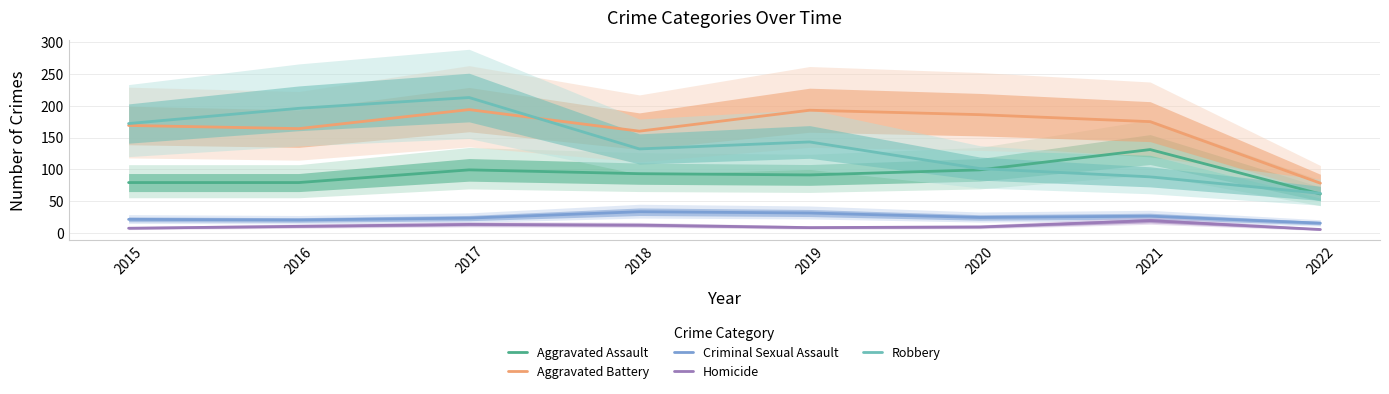

What is the average value of the Aggravated Assault series?

92